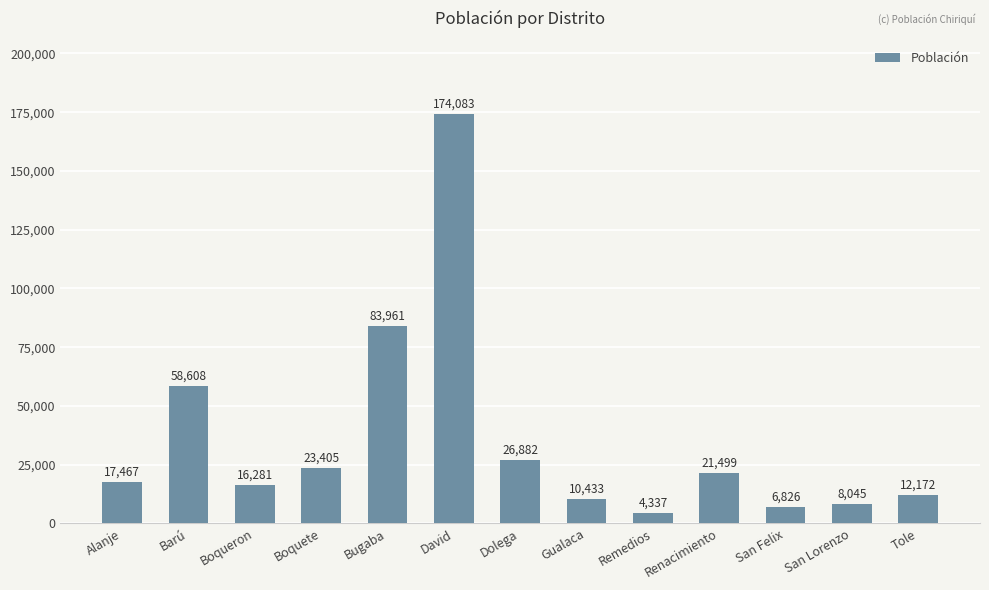

What is the average value?

35692